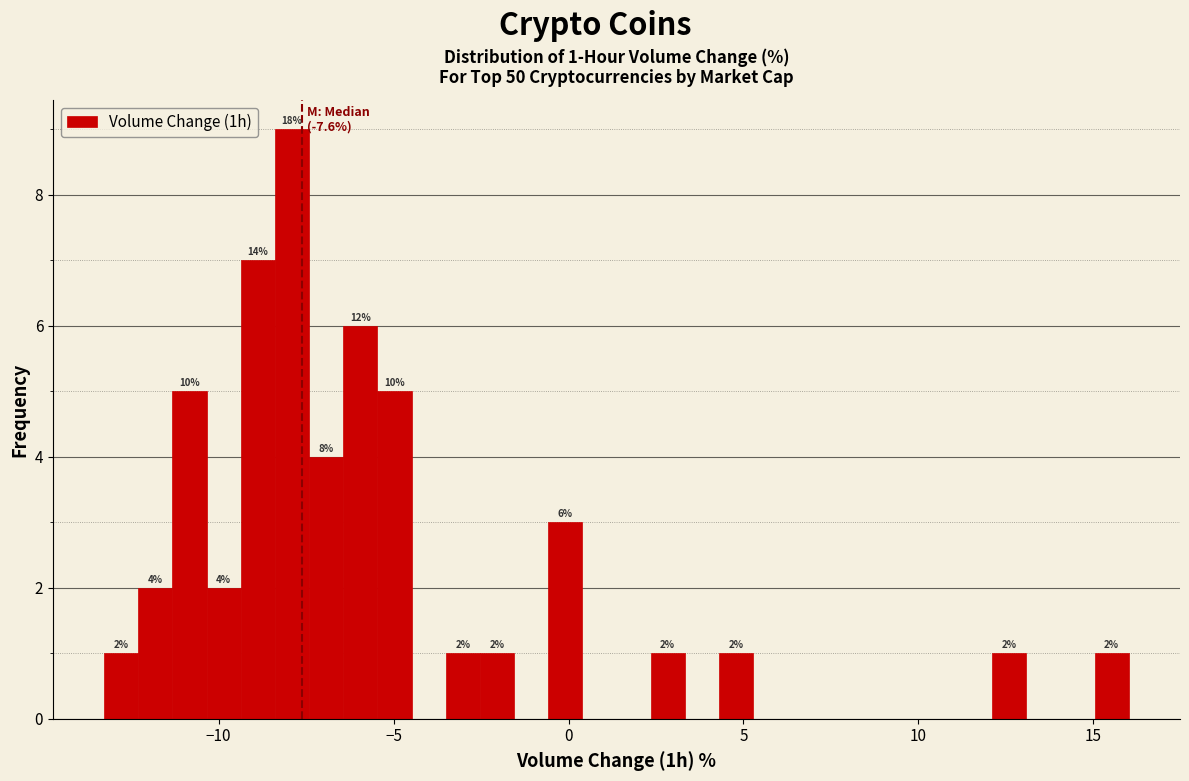

Read against the x-axis, roughly where is the centre of the tallest bar?

-8.0